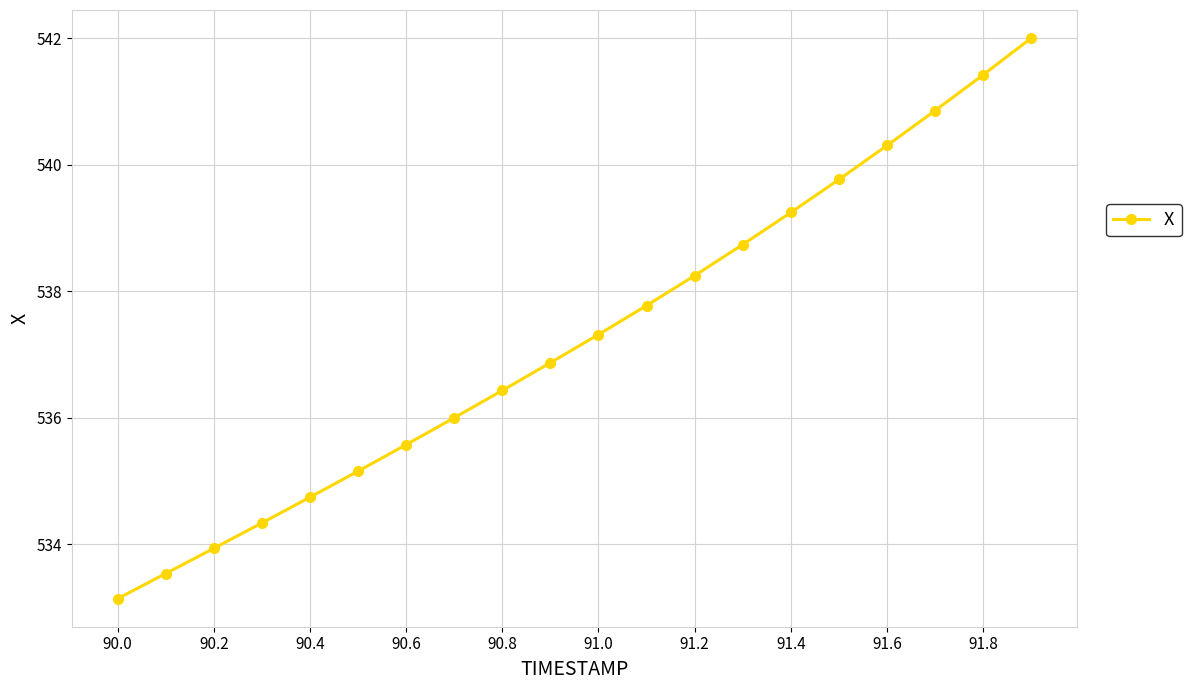

Does the chart have visible grid lines?

Yes